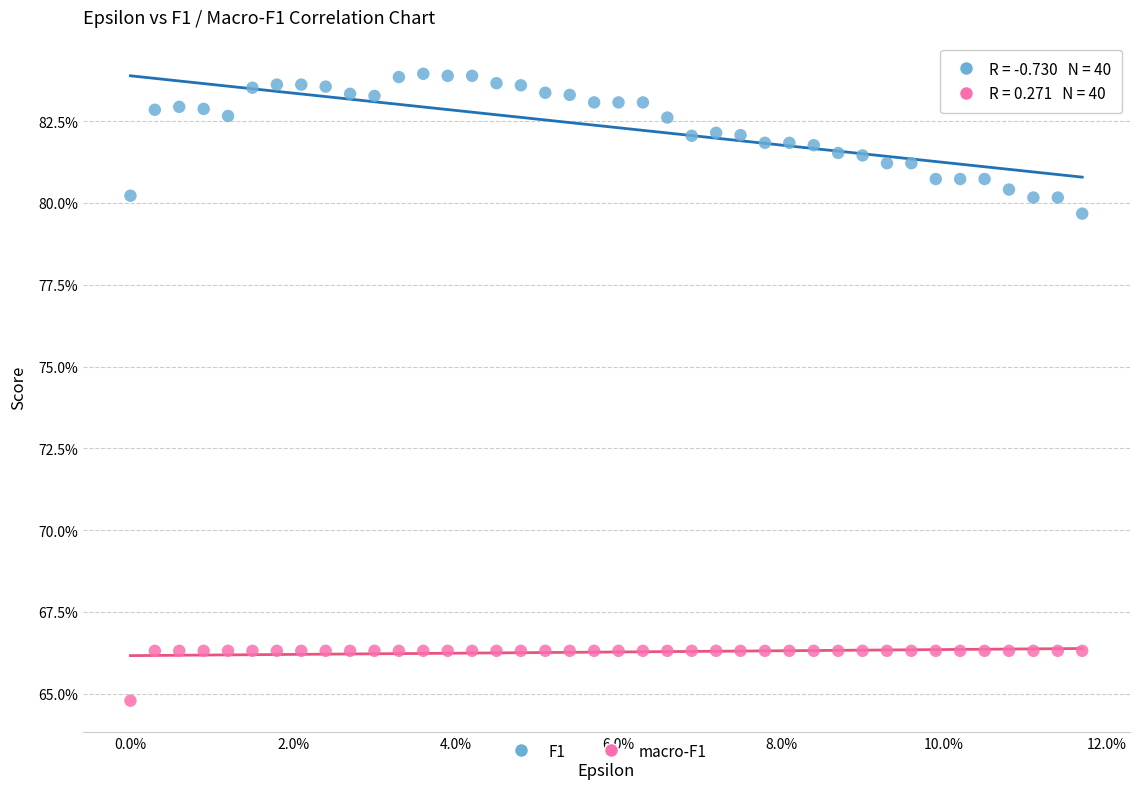

Which series has the largest Y range (max minus min)?

F1